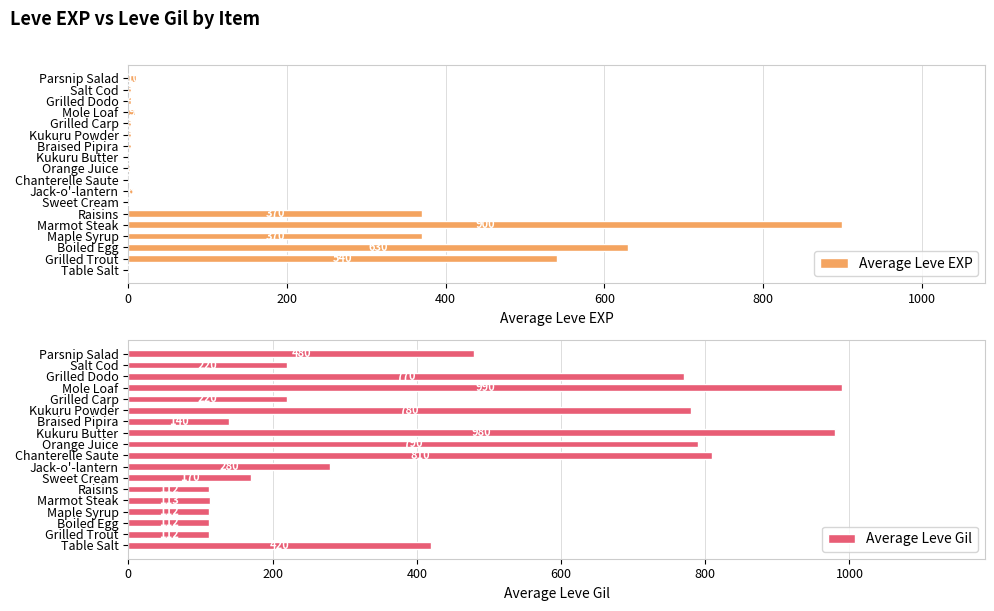

At which label is Average Leve Gil closest to 551?

Parsnip Salad